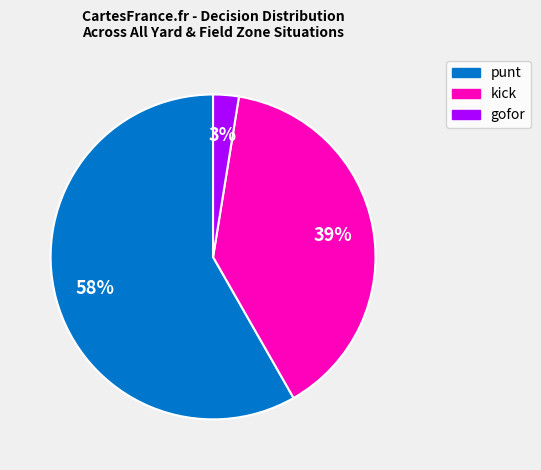

To the nearest percent, what is the combined percentage of punt and kick?

97%